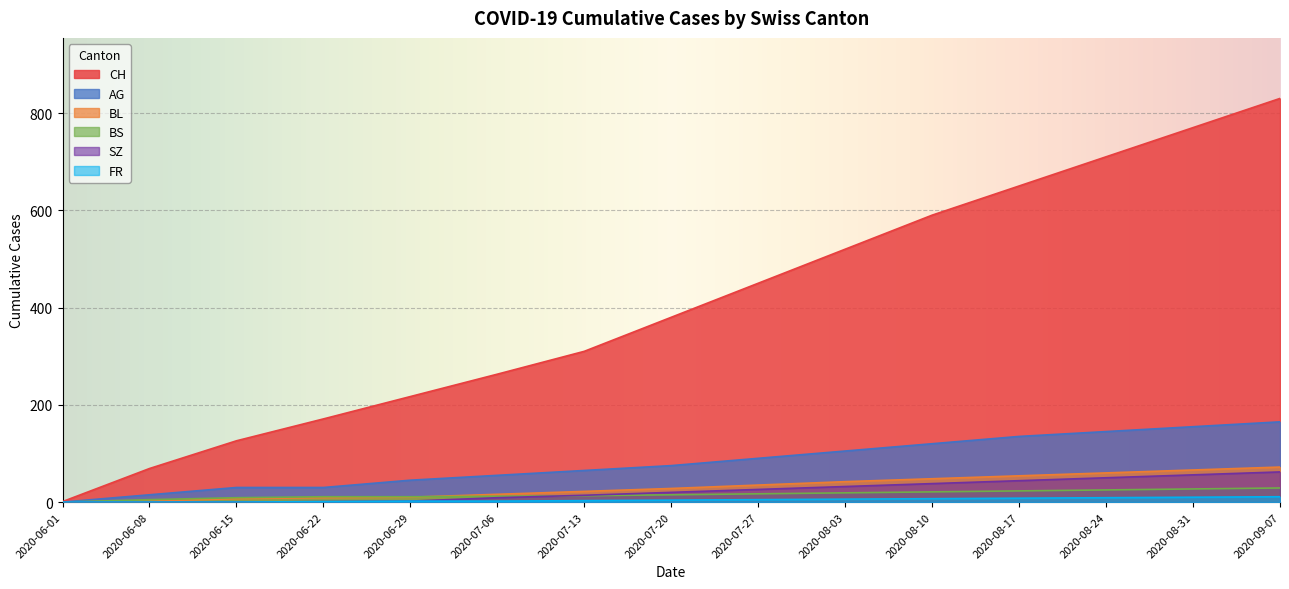

What are all the series names shown in the legend?

CH, AG, BL, BS, SZ, FR